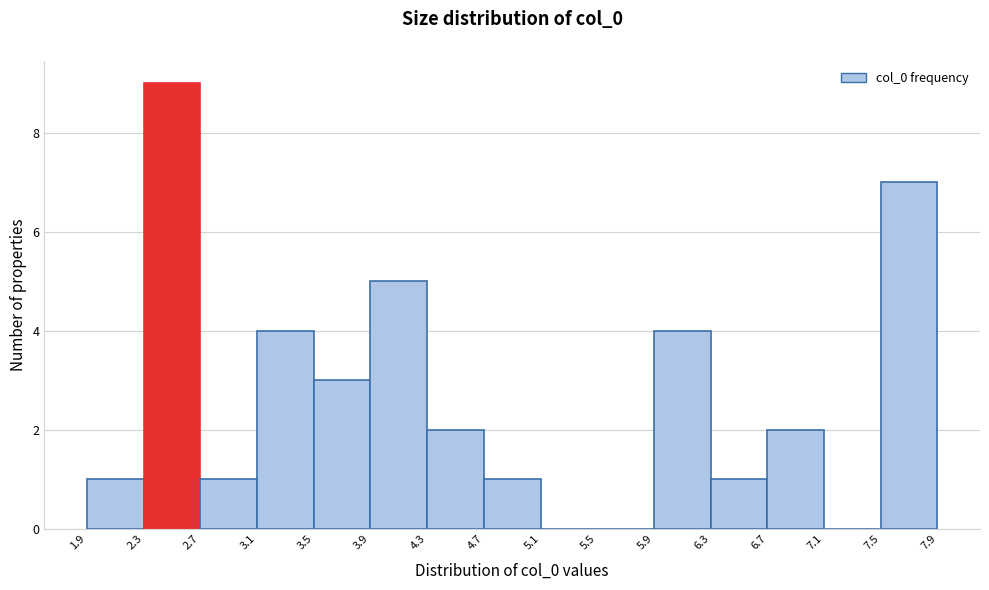

Reading left to right, transcribe this chart: for each bar, give the range it covers on the x-axis and its height. The values are not printed on the chart, so give them approximately, as read against the axis.

1.9 to 2.3: 1
2.3 to 2.7: 9
2.7 to 3.1: 1
3.1 to 3.5: 4
3.5 to 3.9: 3
3.9 to 4.3: 5
4.3 to 4.7: 2
4.7 to 5.1: 1
5.1 to 5.5: 0
5.5 to 5.9: 0
5.9 to 6.3: 4
6.3 to 6.7: 1
6.7 to 7.1: 2
7.1 to 7.5: 0
7.5 to 7.9: 7